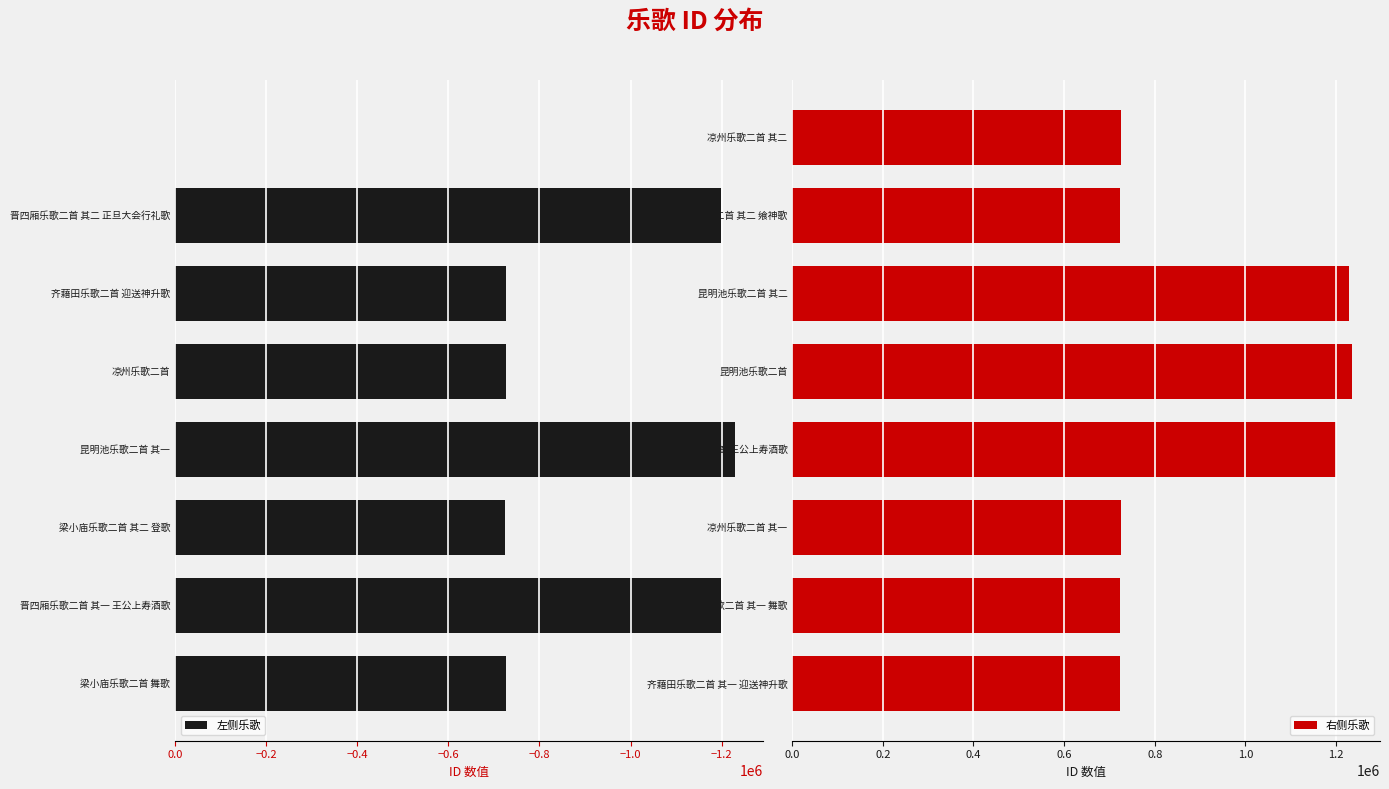

What is the highest value of the 右侧乐歌 series?

1235379